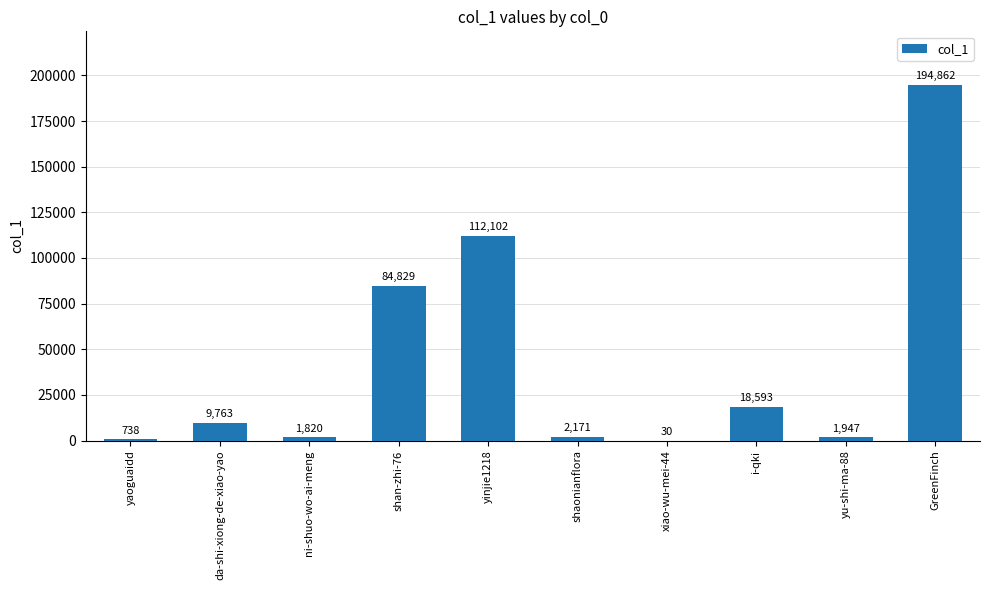

At which label is the value closest to 97446?

shan-zhi-76